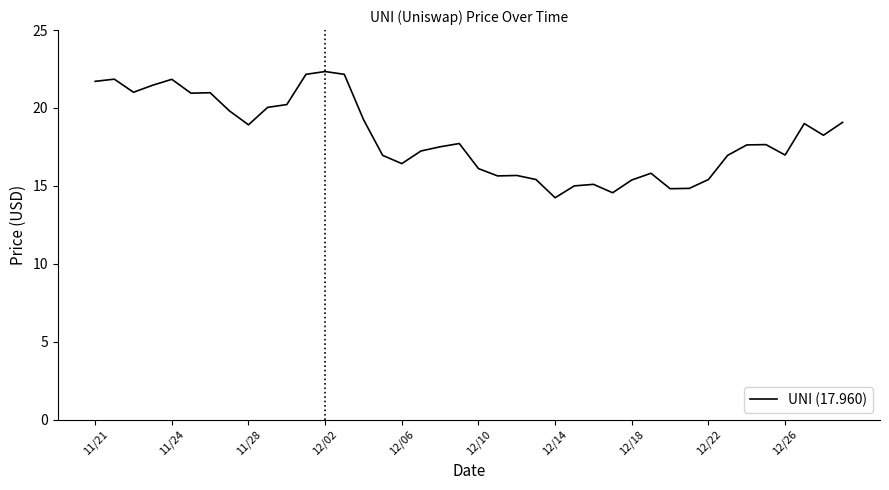

What is the greatest value displayed?

22.3